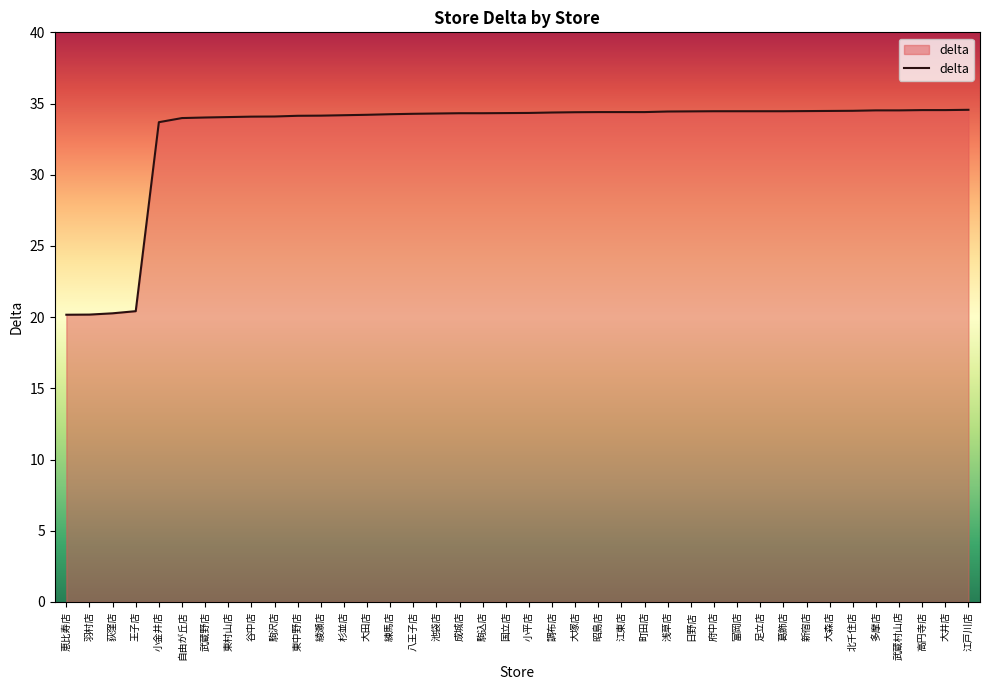

What is the change in value from 王子店 to 東村山店?

+13.6